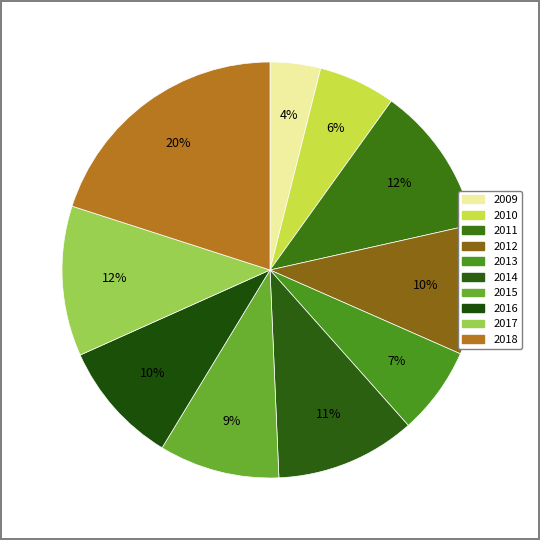

Count the number of slices in the pie.

10